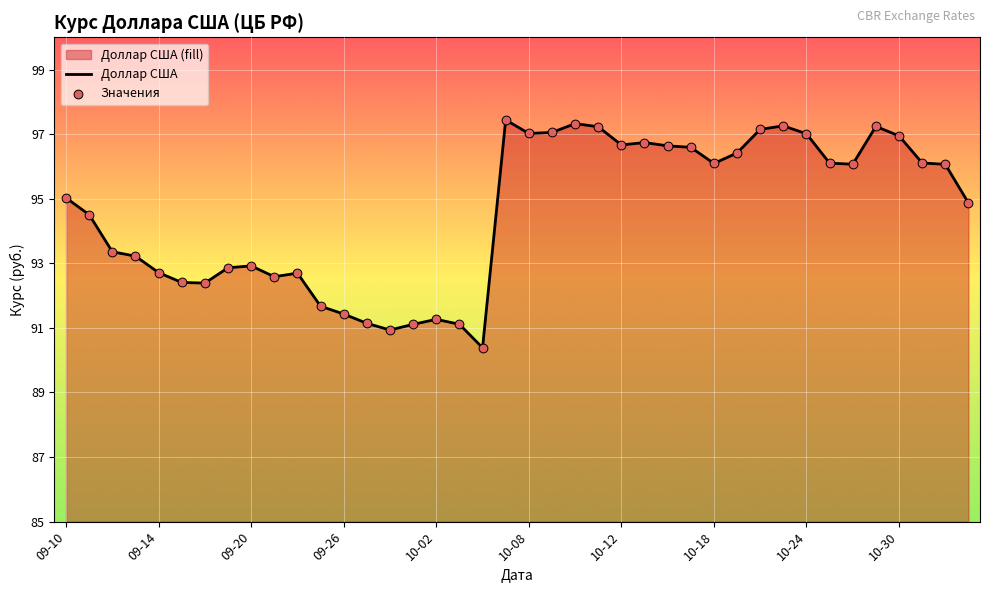

At which category is the sum across all series the highest?

19